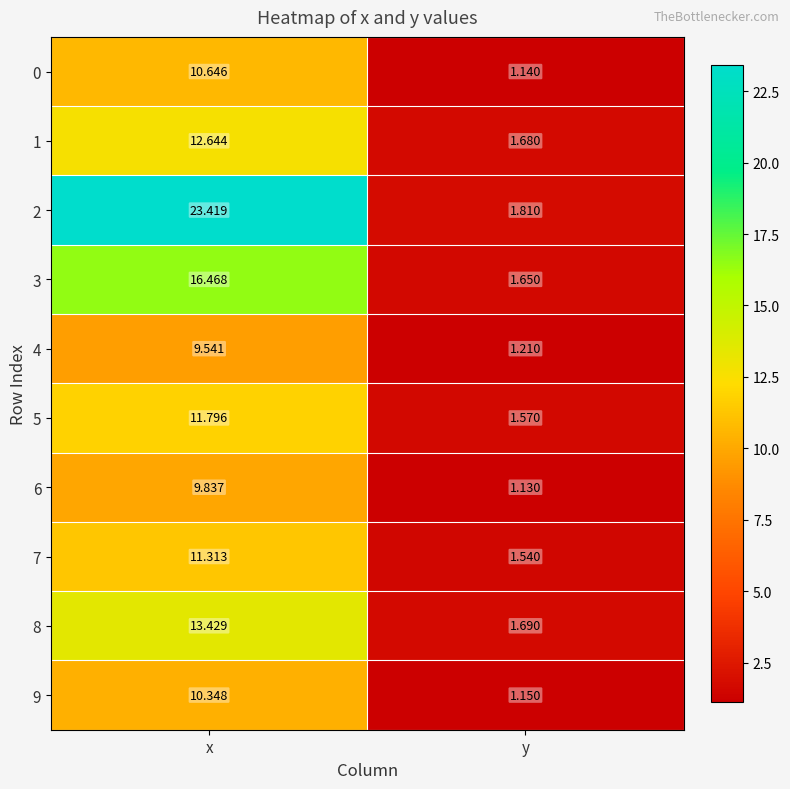

How many distinct data groups are displayed?

10